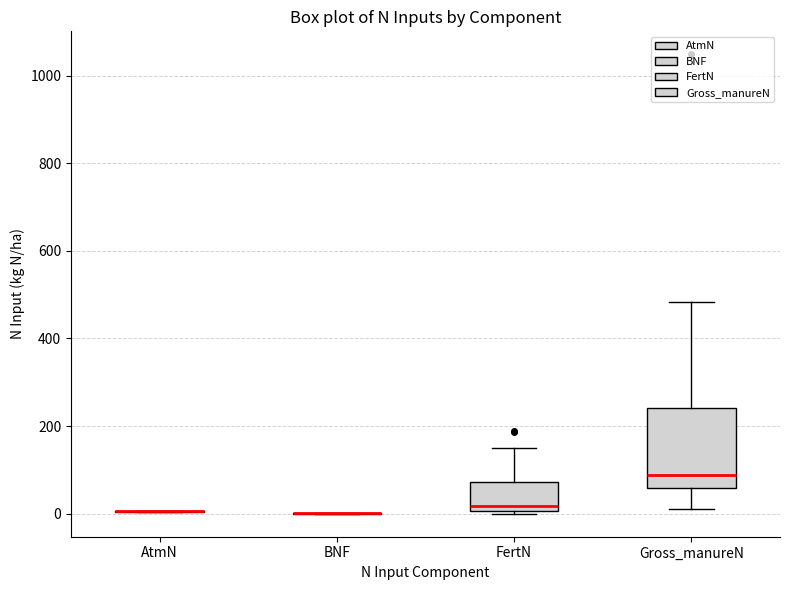

Reading left to right, read every box against the y-axis: the position of its median line, the range the box covers, and the ends of its whiskers. The values are not printed on the chart, so give them approximately, as read against the axis.

AtmN: box collapsed to a line at 0, whiskers 0 to 0
BNF: box collapsed to a line at 0, whiskers 0 to 0
FertN: median 20, box 0 to 80, whiskers 0 (just below the box's lower edge) to 160
Gross_manureN: median 80, box 60 to 240, whiskers 20 to 480